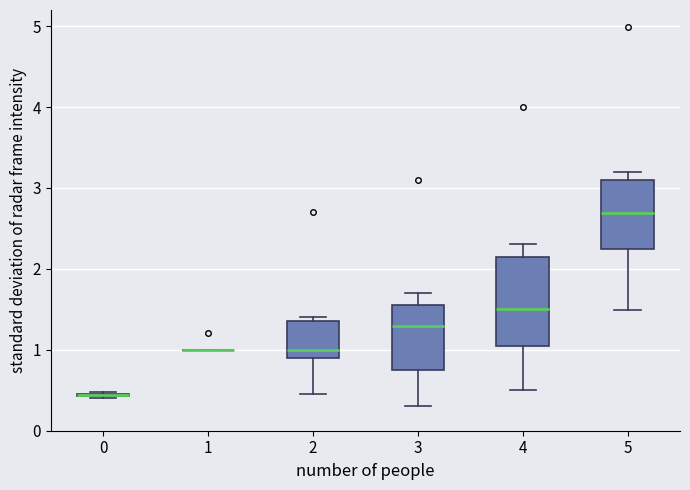

Where is the lower edge of the box at x = 4 on the y-axis? The values are not printed on the chart, so give them approximately, as read against the axis.

1.1